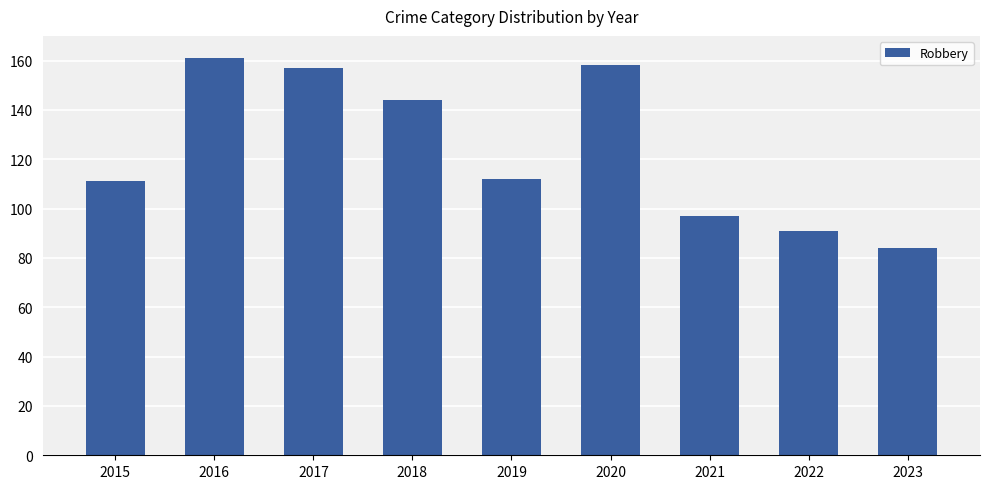

What is the difference between the maximum and minimum values?

77